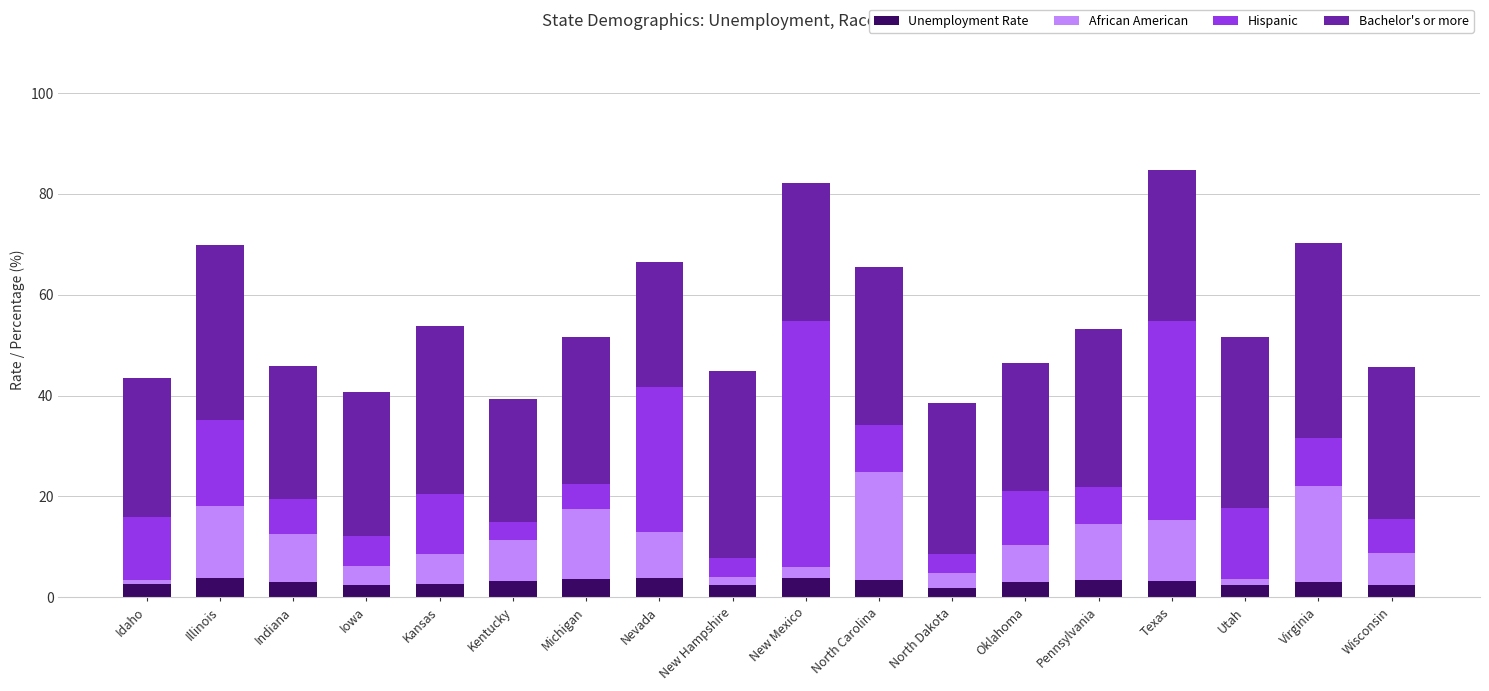

What is the highest value of the Unemployment Rate series?

3.9